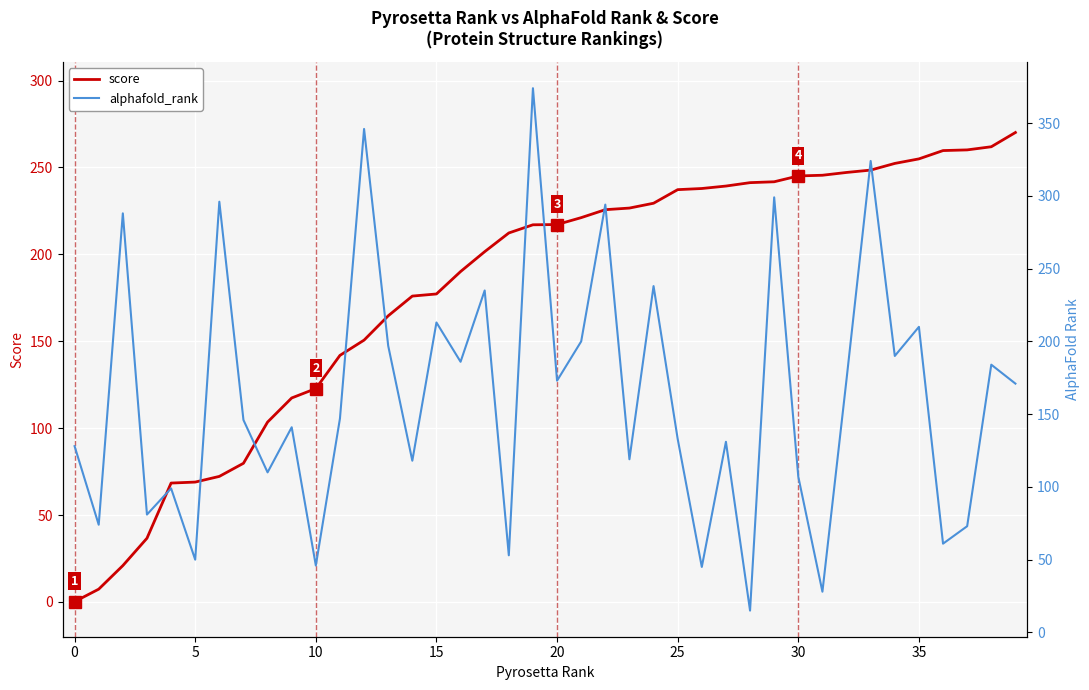

Rank the series at 13 from highest to lowest value.

alphafold_rank, score